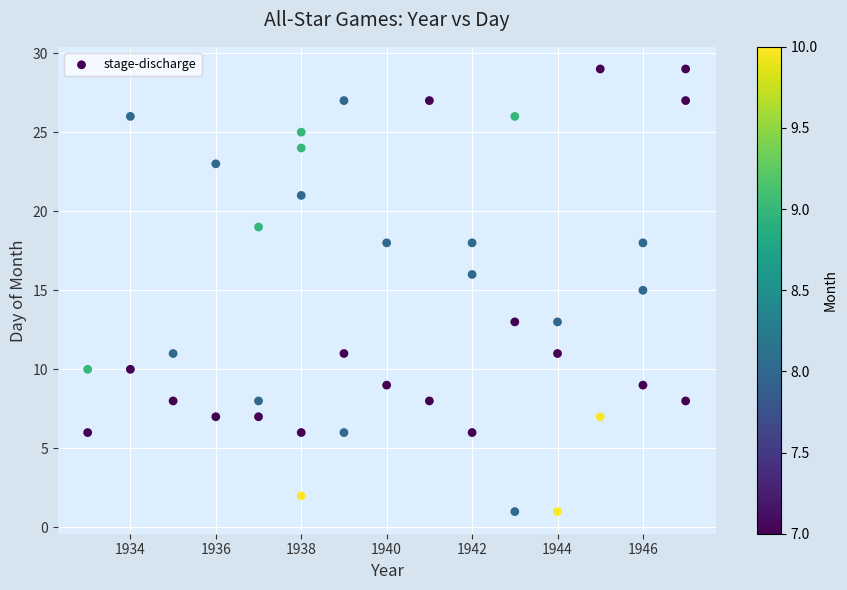

What is the range of X values (max minus min)?

14